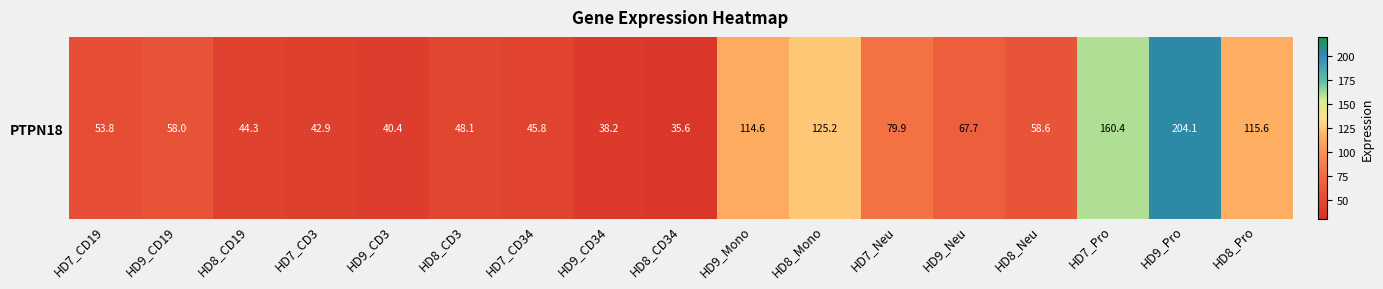

What value does the data have at HD8_CD19?

44.3